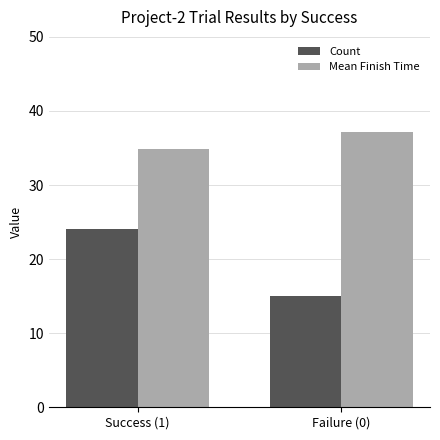

Reading right to left, list all the values displayed in this chart.

Count: 15.0	24.0
Mean Finish Time: 37.2	34.9